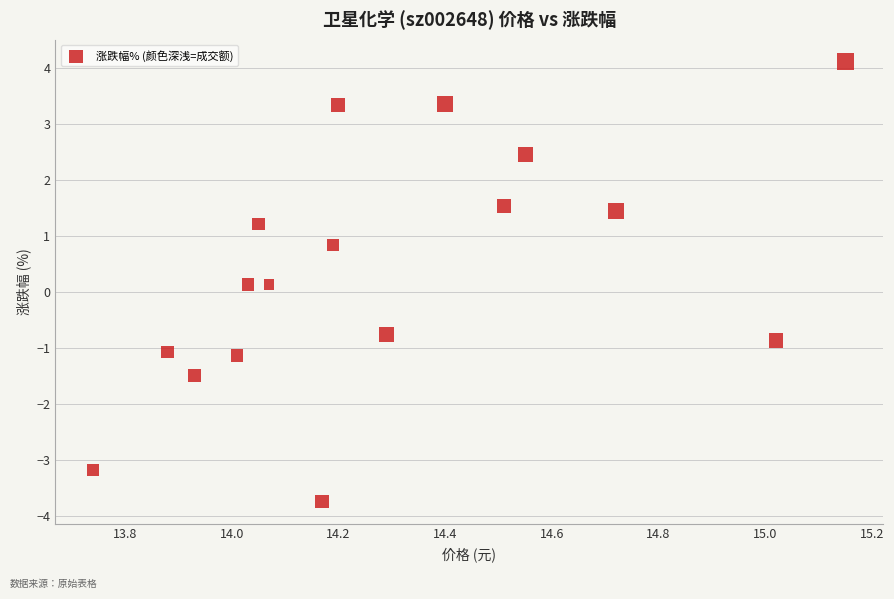

What is the range of X values (max minus min)?

1.4